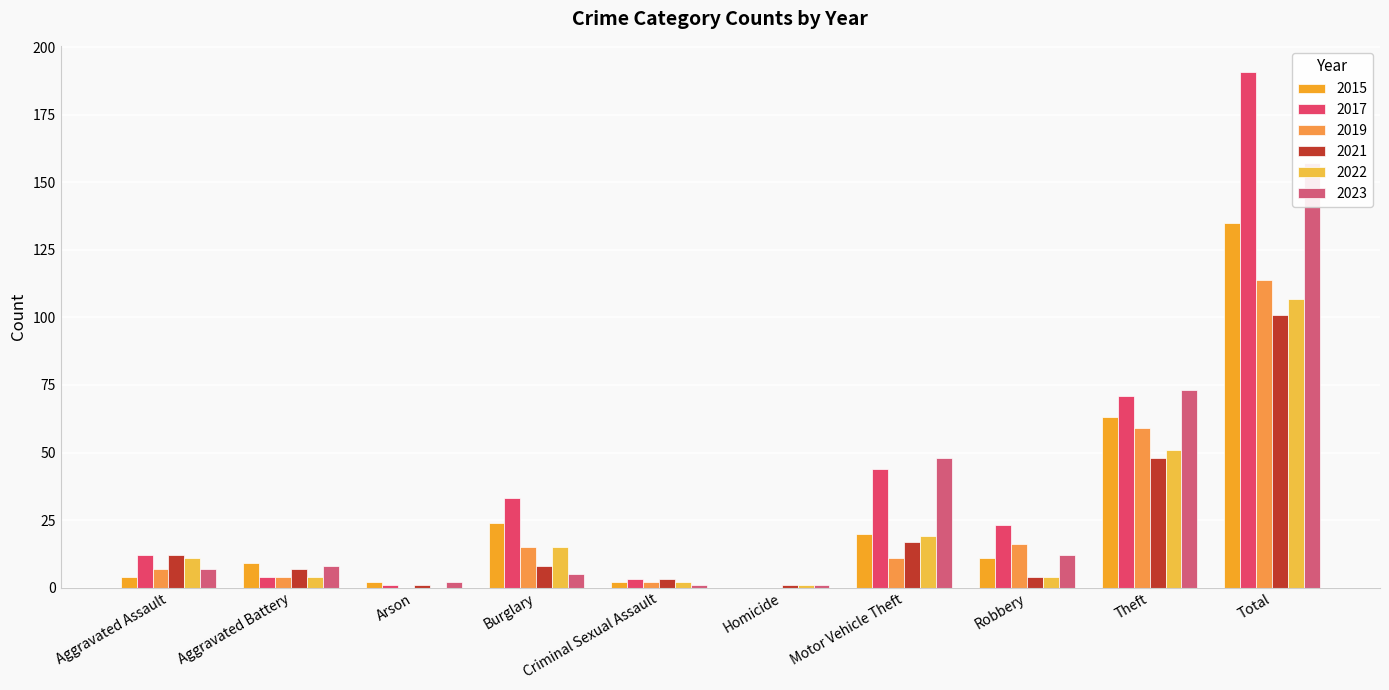

At how many categories does at least one series exceed 164?

1